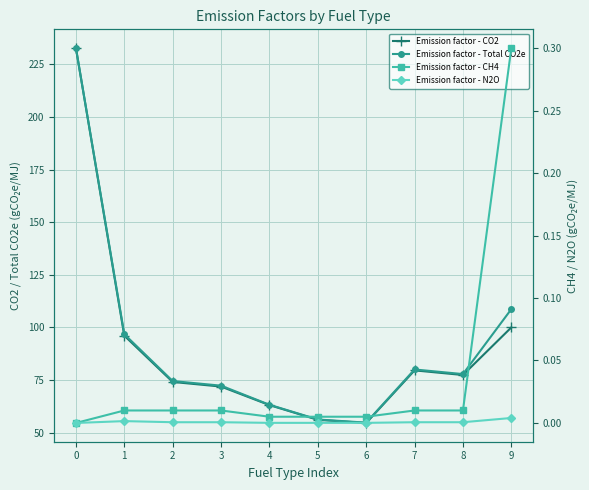

Which series has the largest range (max minus min)?

Emission factor - CO2